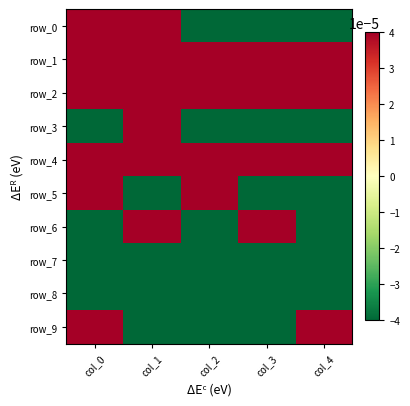

The row_4 series shows 0.2 at col_3. True or false?

True